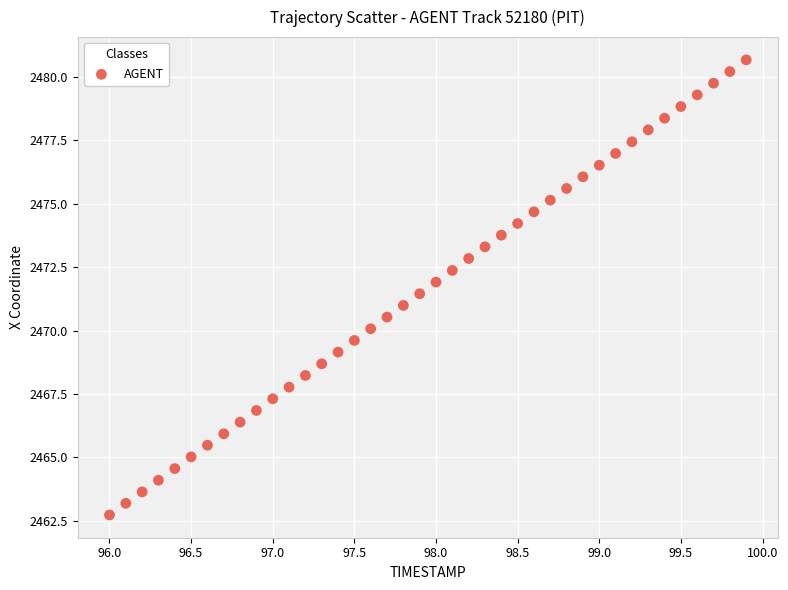

What is the range of Y values (max minus min)?

17.9